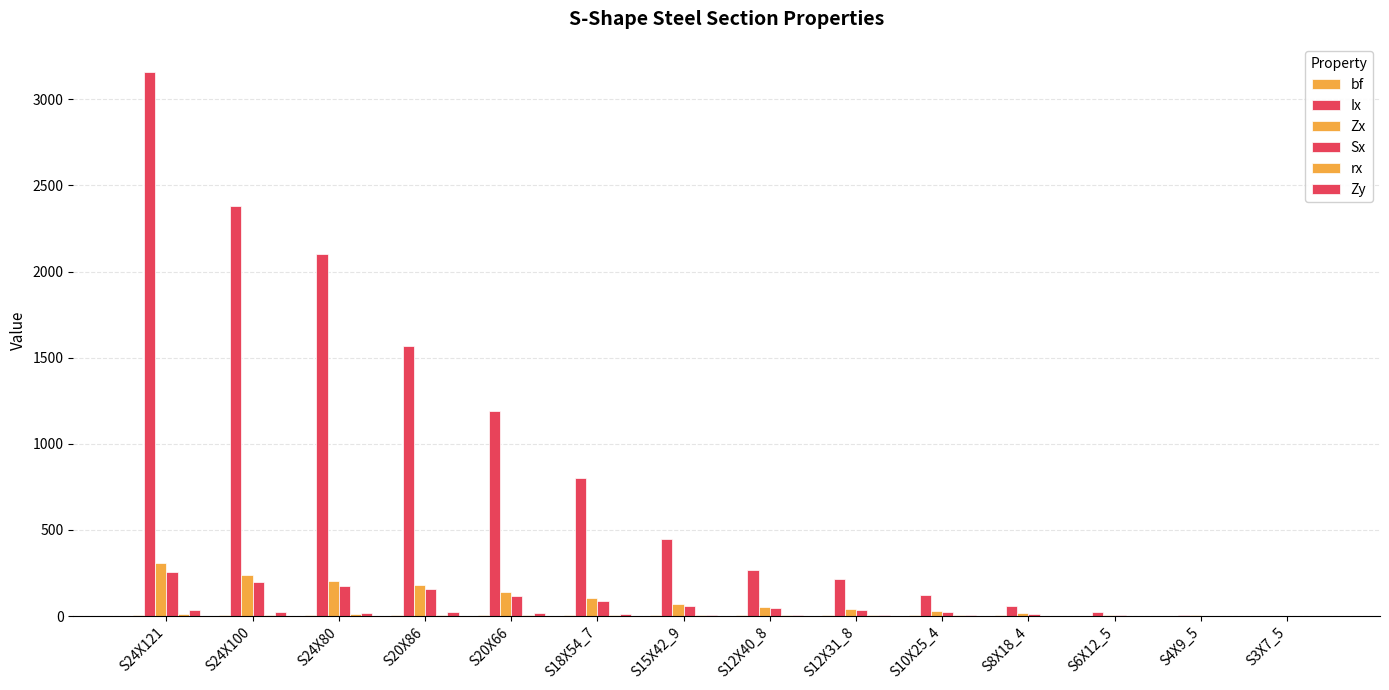

Is the value of Zx at S10X25_4 greater than the value of Zy at S20X86?

Yes